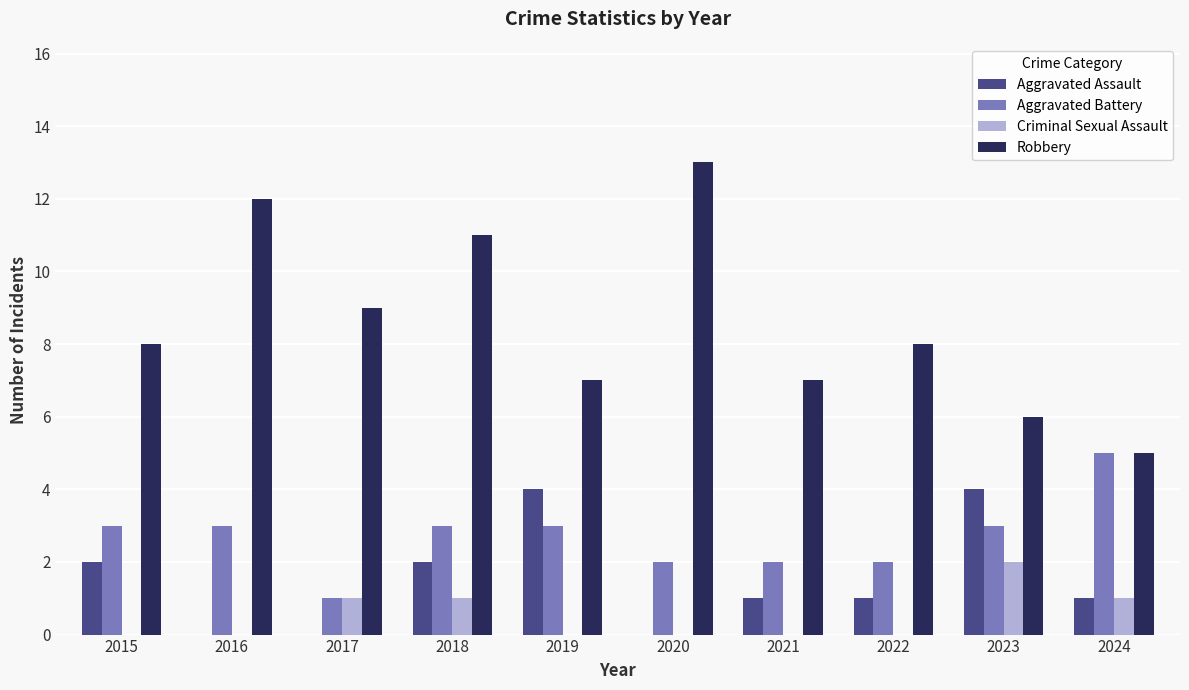

True or false: Robbery has a value of 7 at 2021.

True